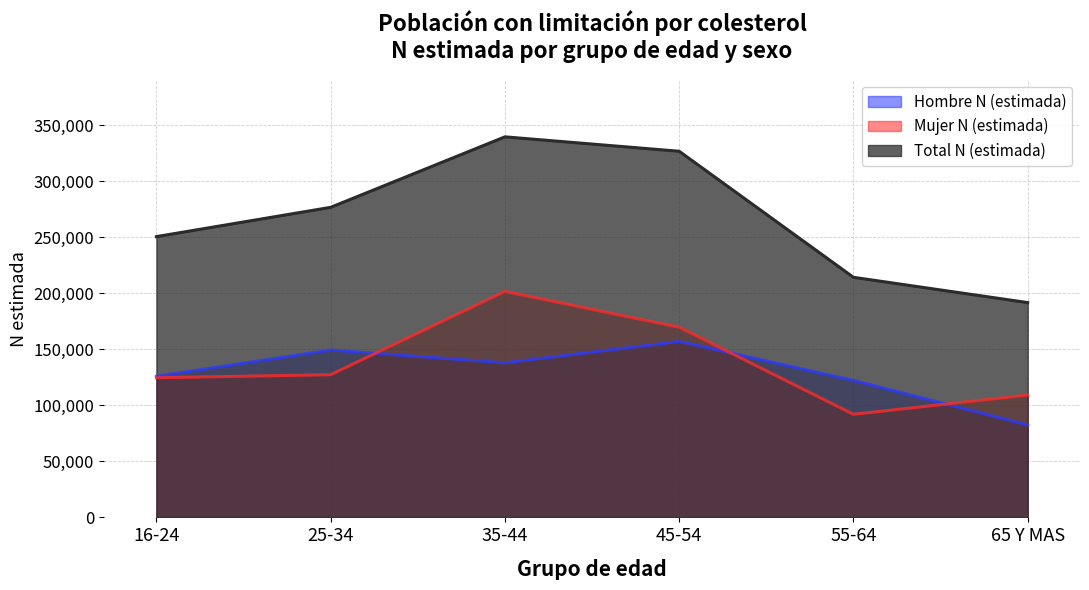

At which label does Mujer N (estimada) first exceed 127284?

35-44